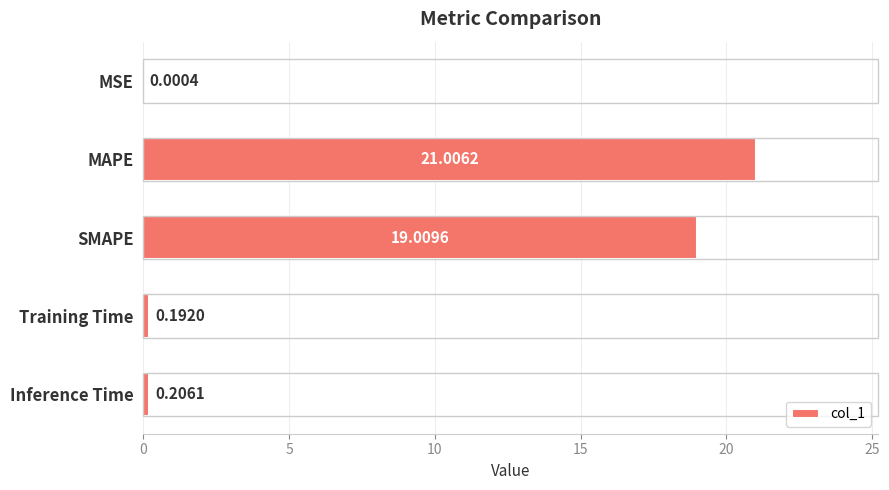

Which label corresponds to the largest value in the chart?

MAPE